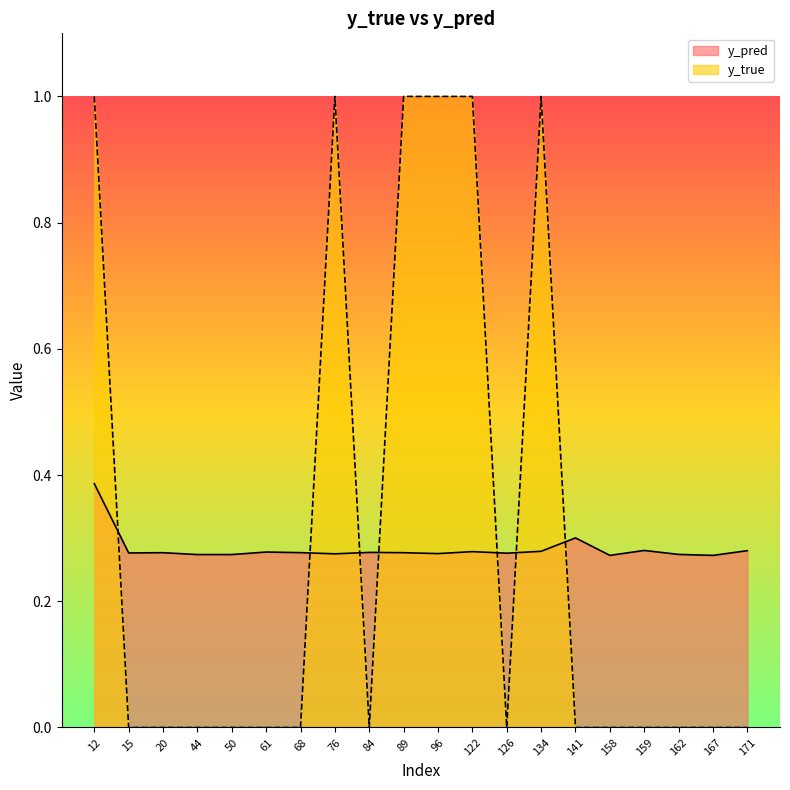

In y_true, how many points are higher than both neighbors (excluding endpoints)?

2